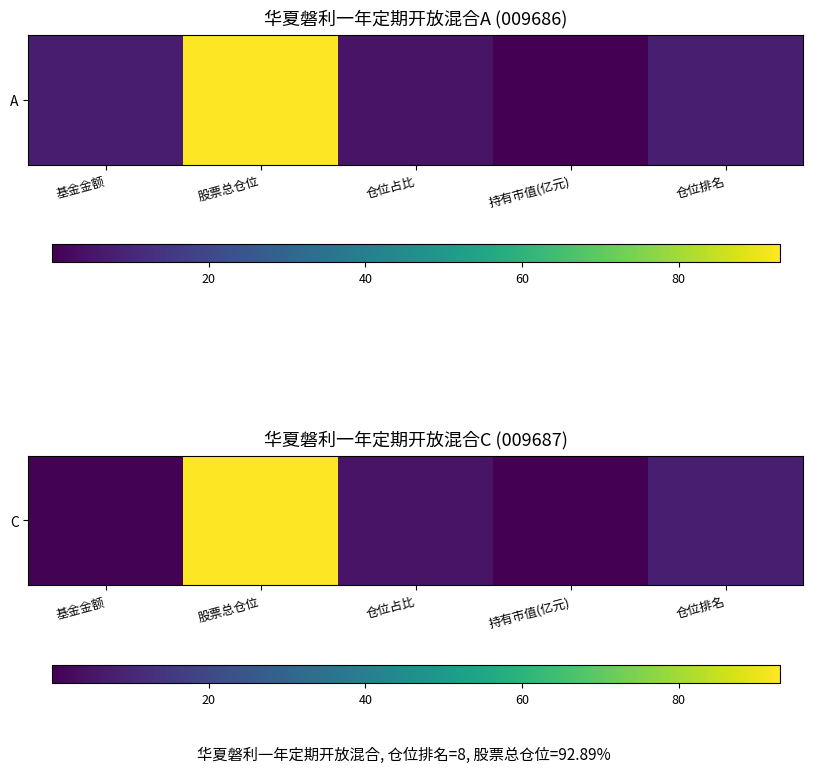

What is the change in value from 持有市值(亿元) to 仓位排名?

+8.0